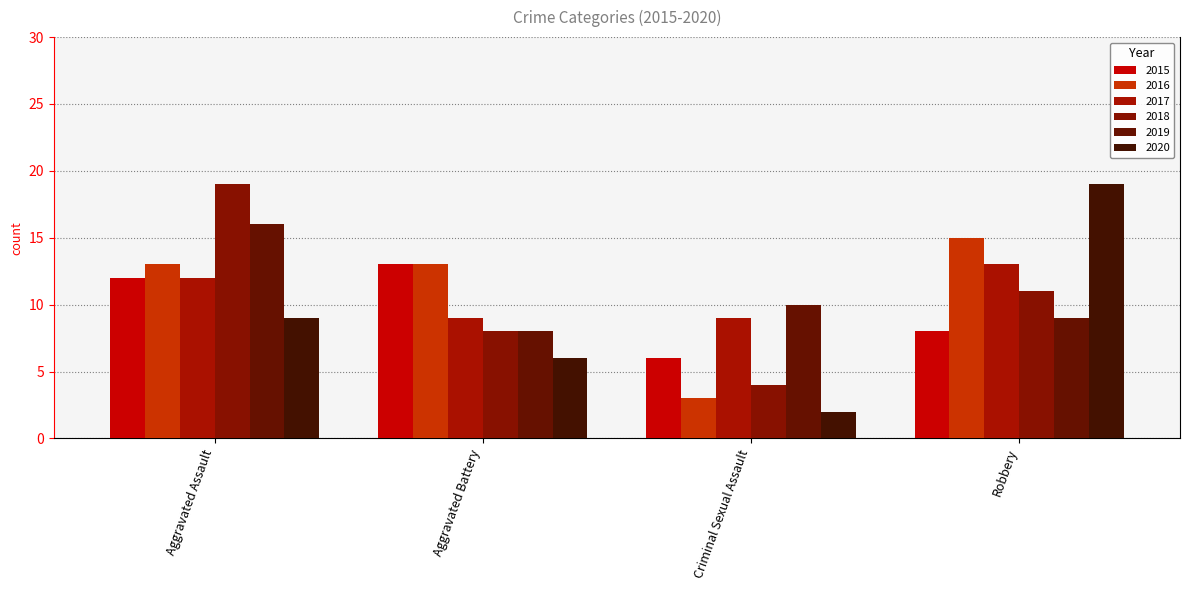

What is the difference between the 2017 values at Aggravated Assault and Robbery?

1